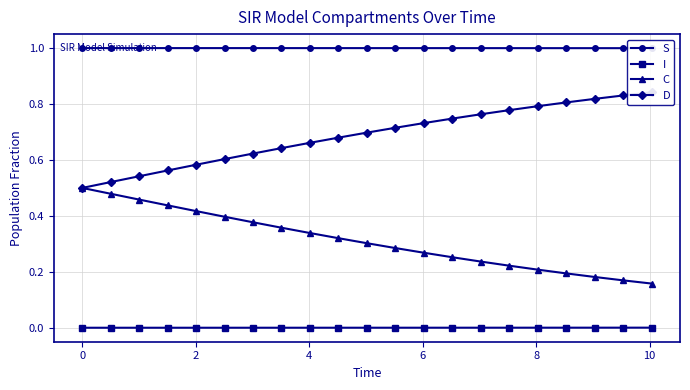

True or false: C and I cross at least once.

False